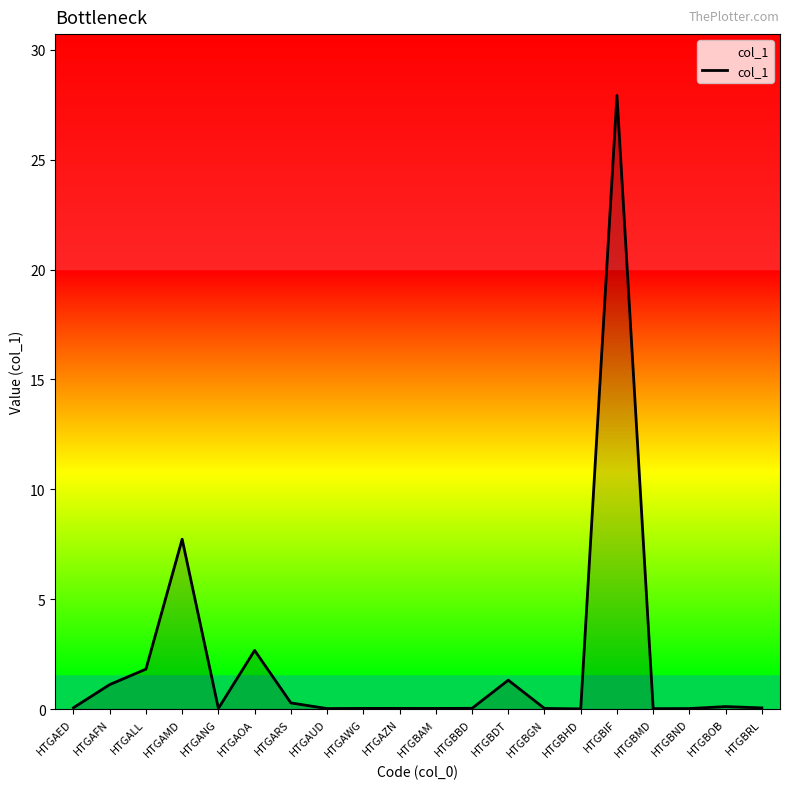

How many distinct data groups are displayed?

1